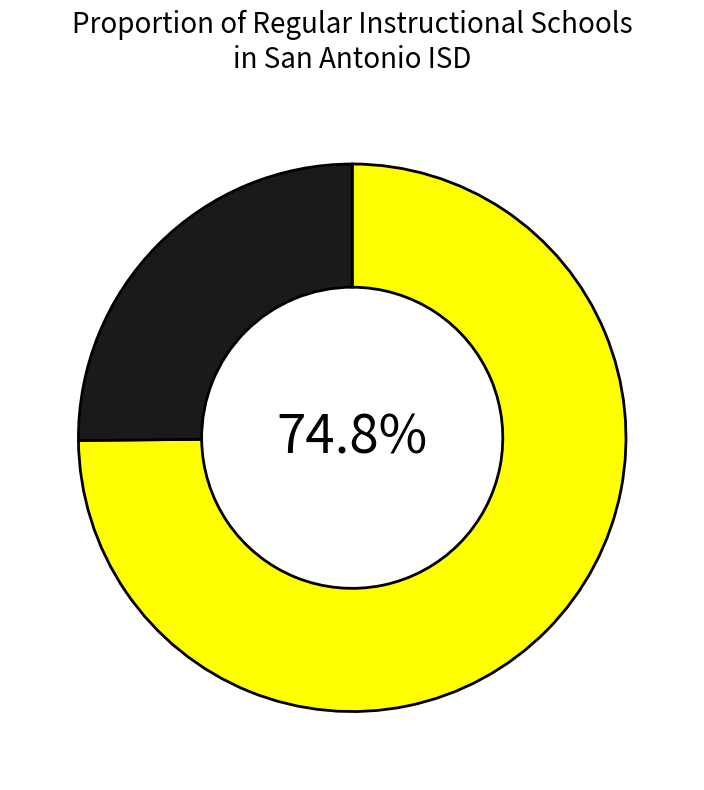

Is there a majority slice in this chart?

Yes